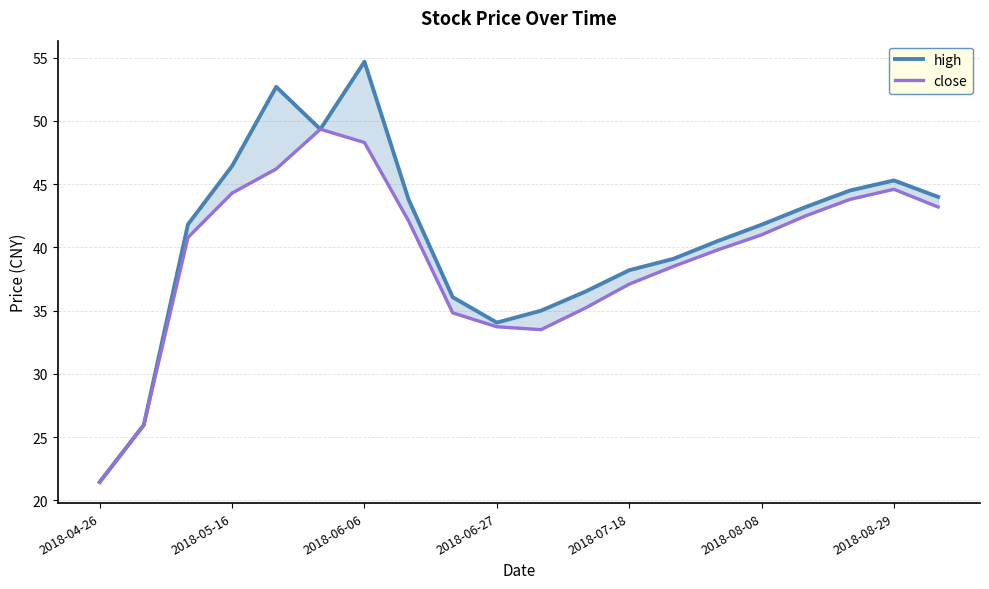

Is the value of close at 2018-04-26 greater than the value of high at 2018-07-18?

No